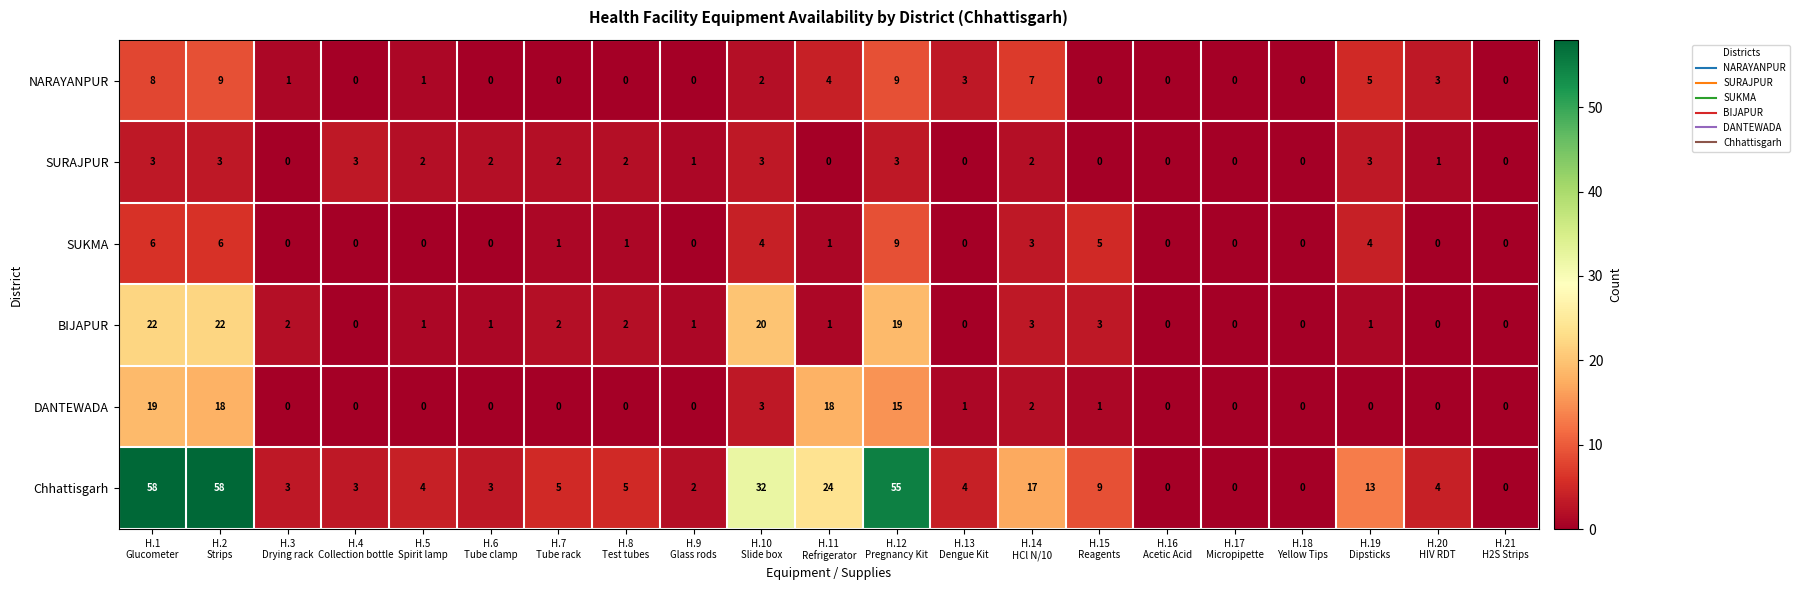

How many distinct data groups are displayed?

6